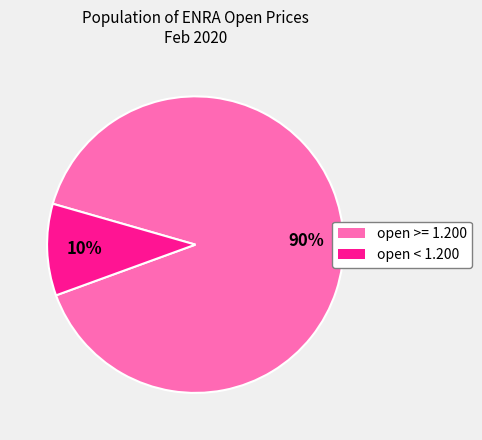

To the nearest percent, what is the average slice percentage?

50%